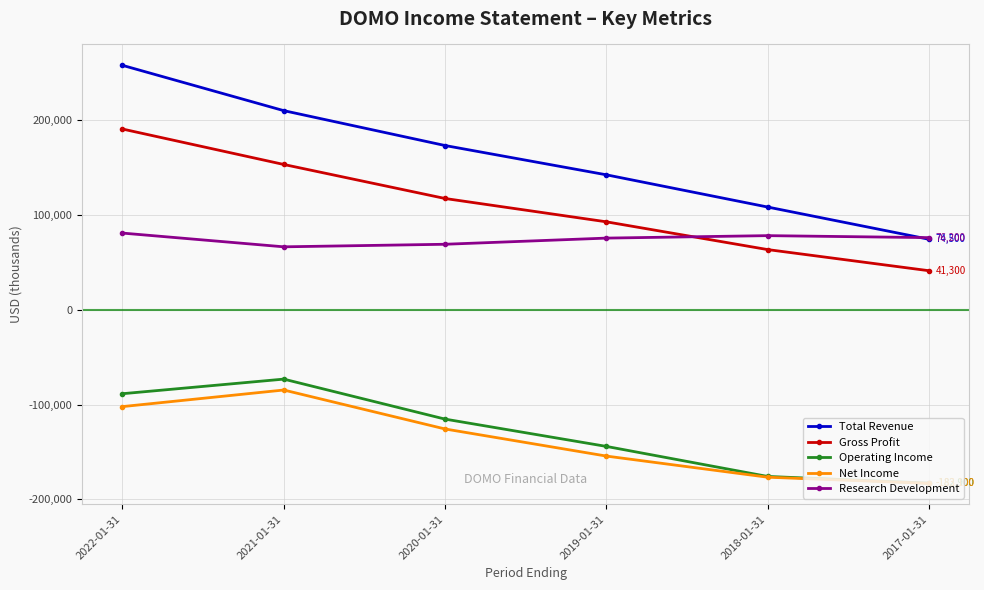

Which series has the widest spread of values?

Total Revenue